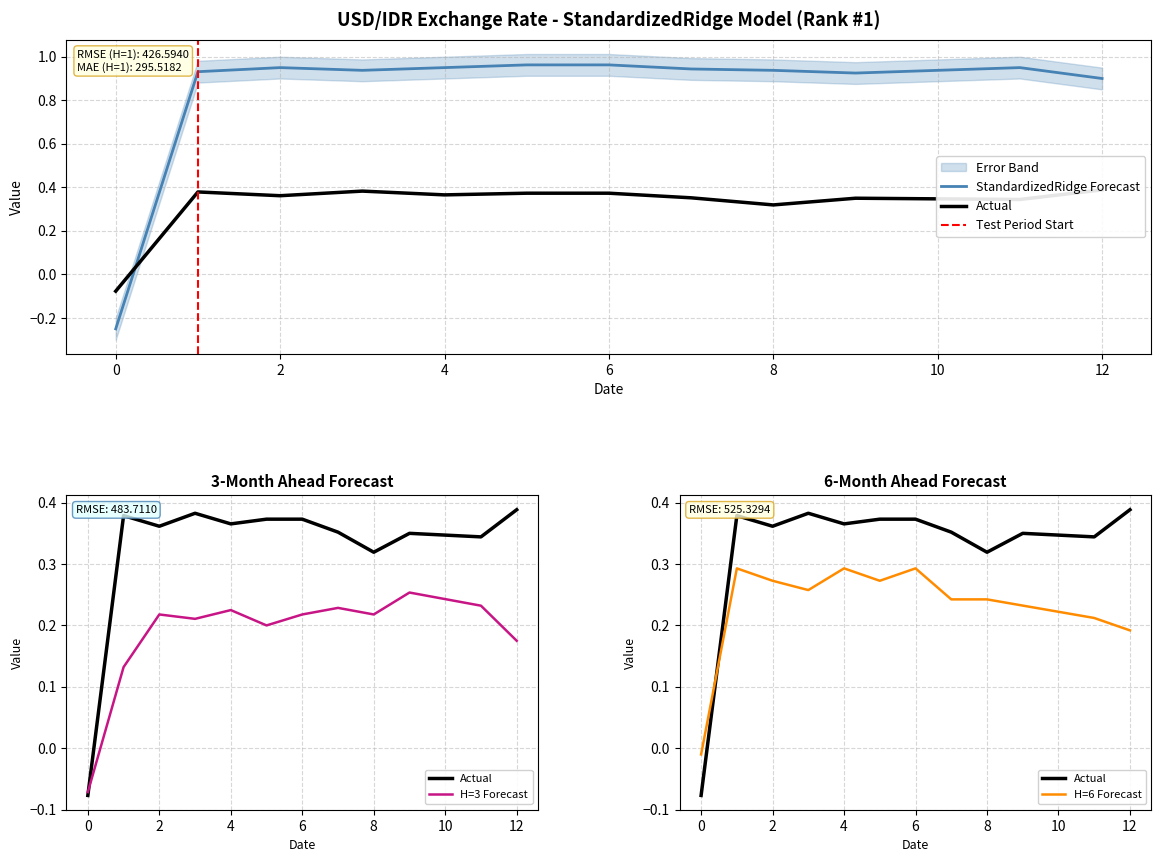

What is the value of the col_0 point at the 8th from the left?

0.4